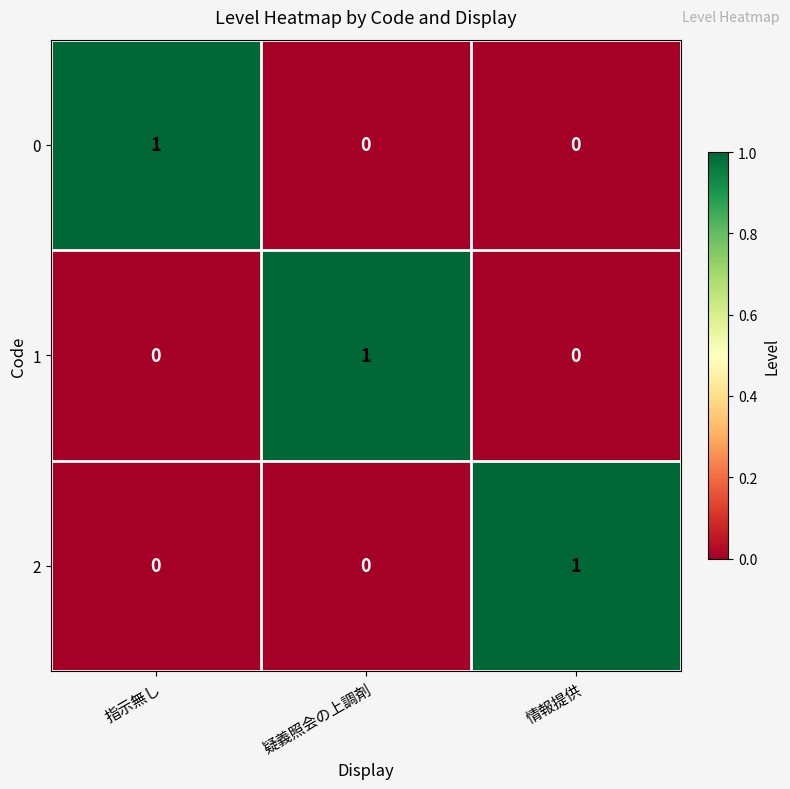

How many categories are shown in the chart?

3